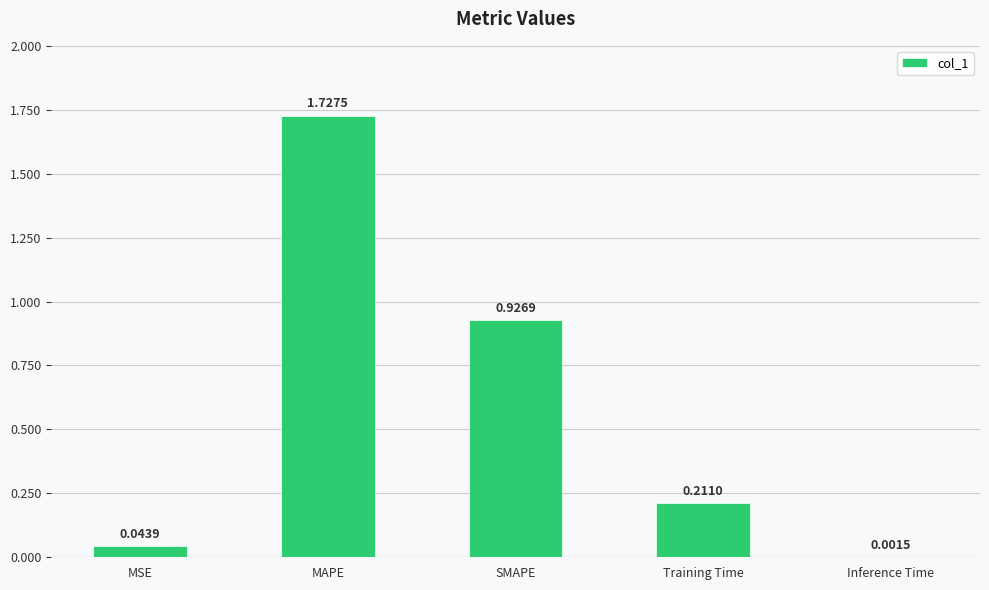

How many data points does each series have?

5